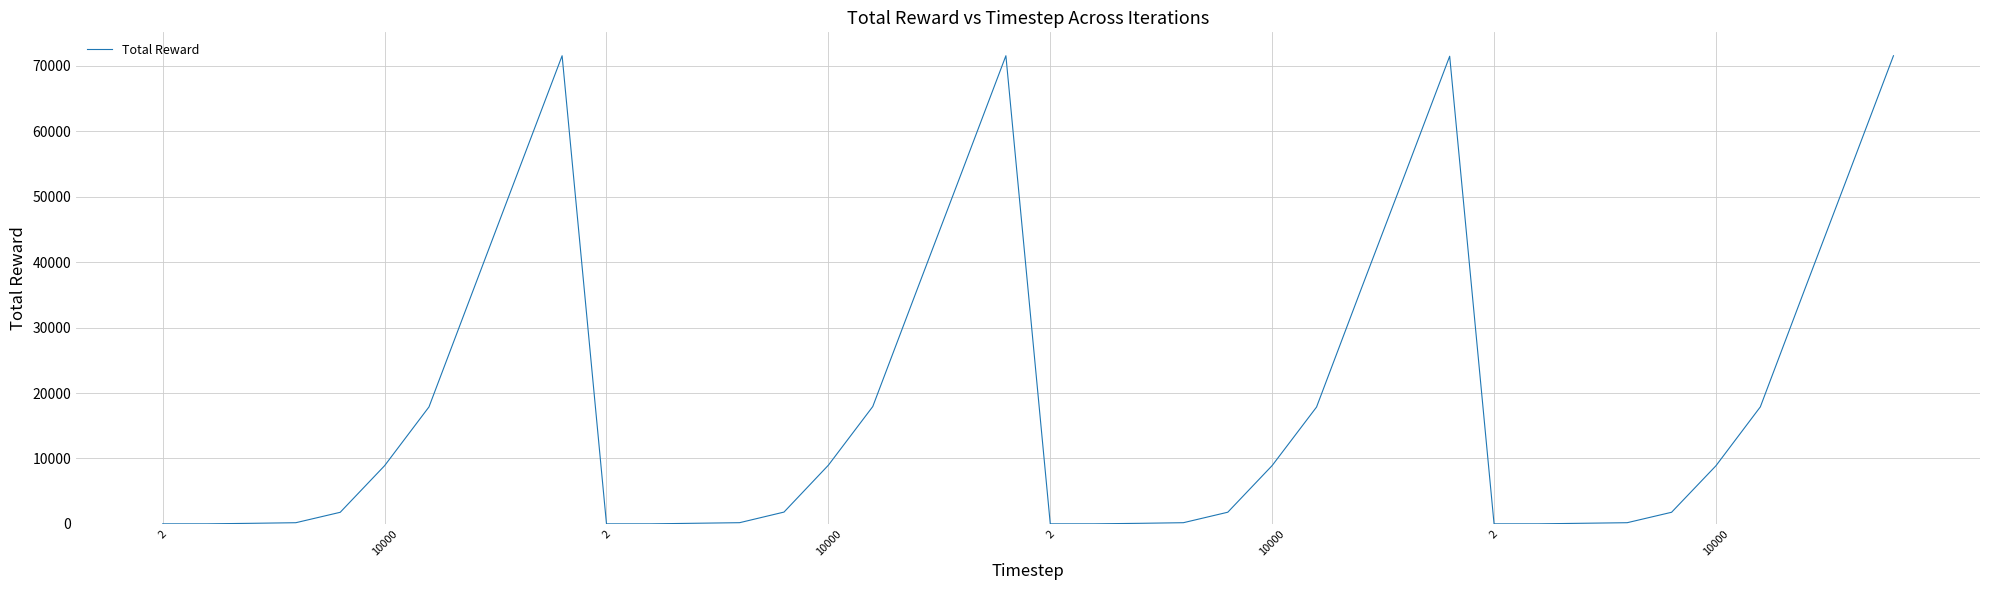

What is the difference between the maximum and minimum values?

71550